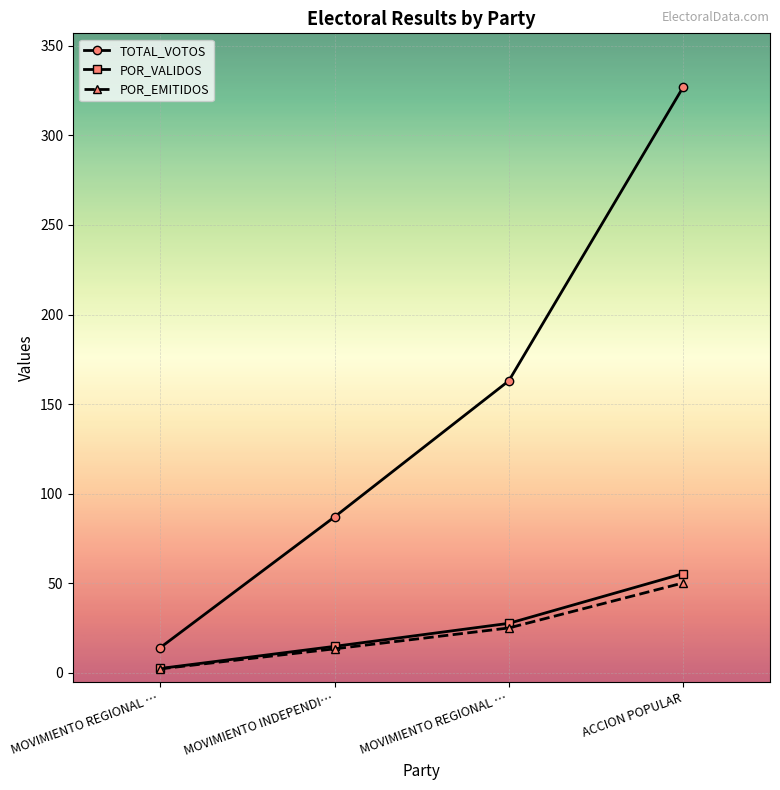

How many lines are shown in the chart?

3